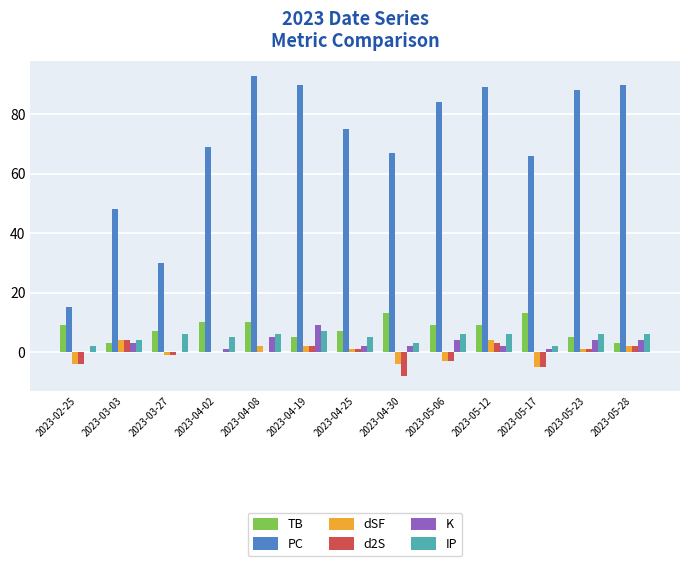

Which series changed the most between 2023-02-25 and 2023-04-25?

PC